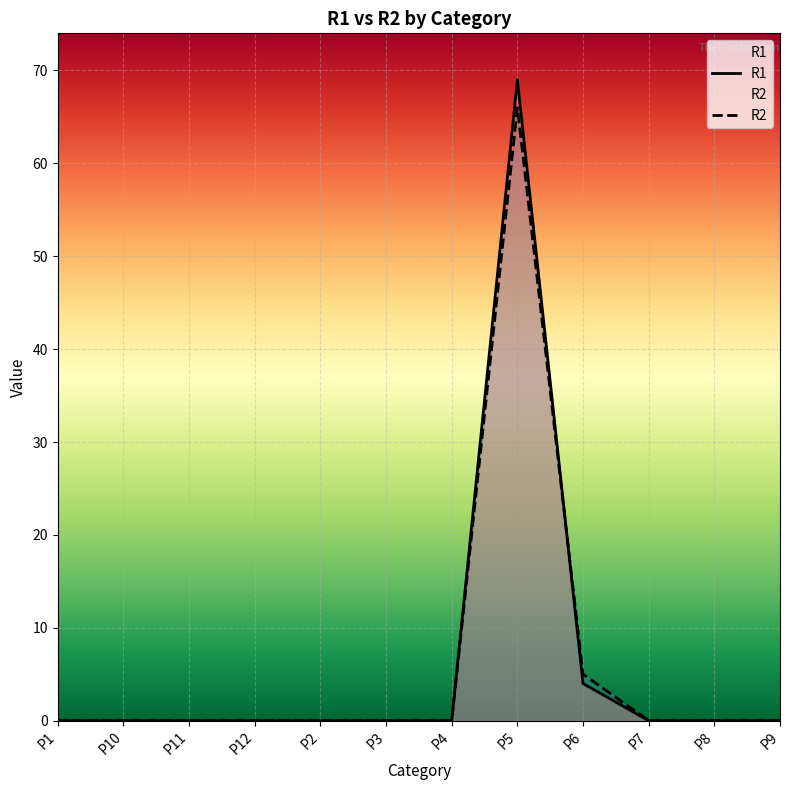

After their last crossing, which series has the higher values: R1 or R2?

R2